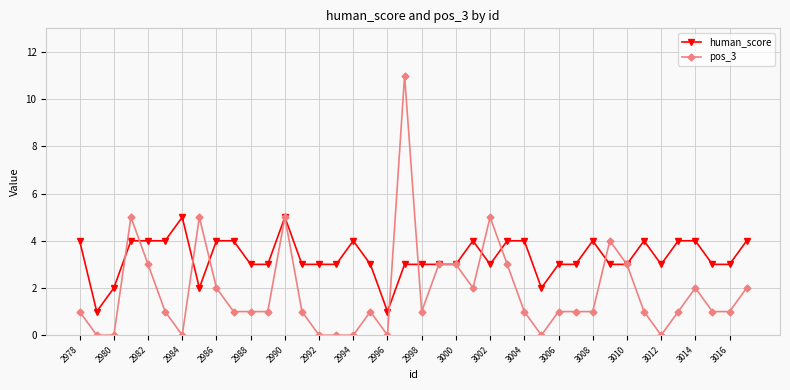

What is the greatest value displayed?

11